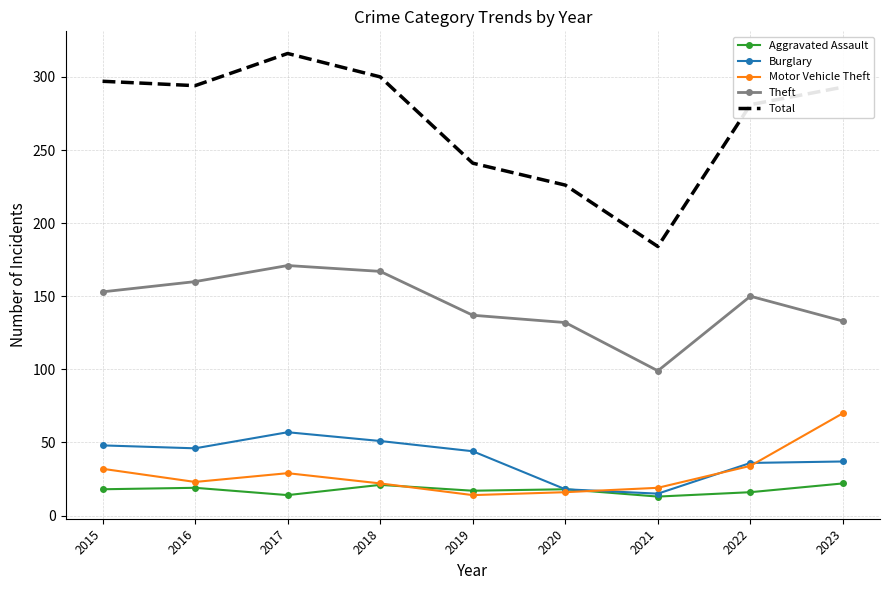

Rank the series by their maximum value, from lowest to highest.

Aggravated Assault, Burglary, Motor Vehicle Theft, Theft, Total